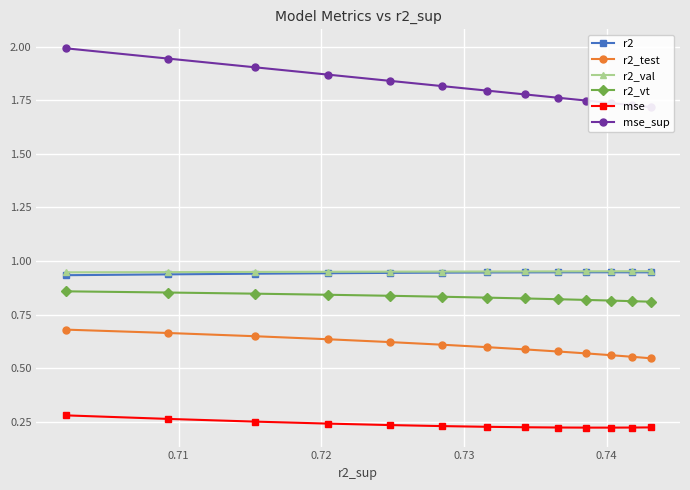

What is the spread (max minus min) of values at 0.74?

1.5